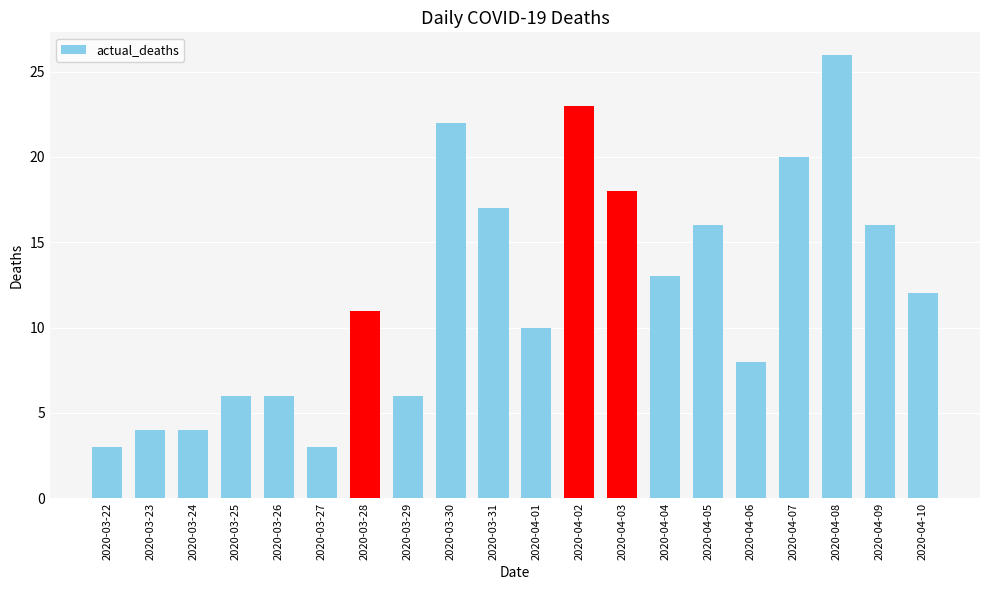

True or false: the data shows 10 at 2020-03-25.

False